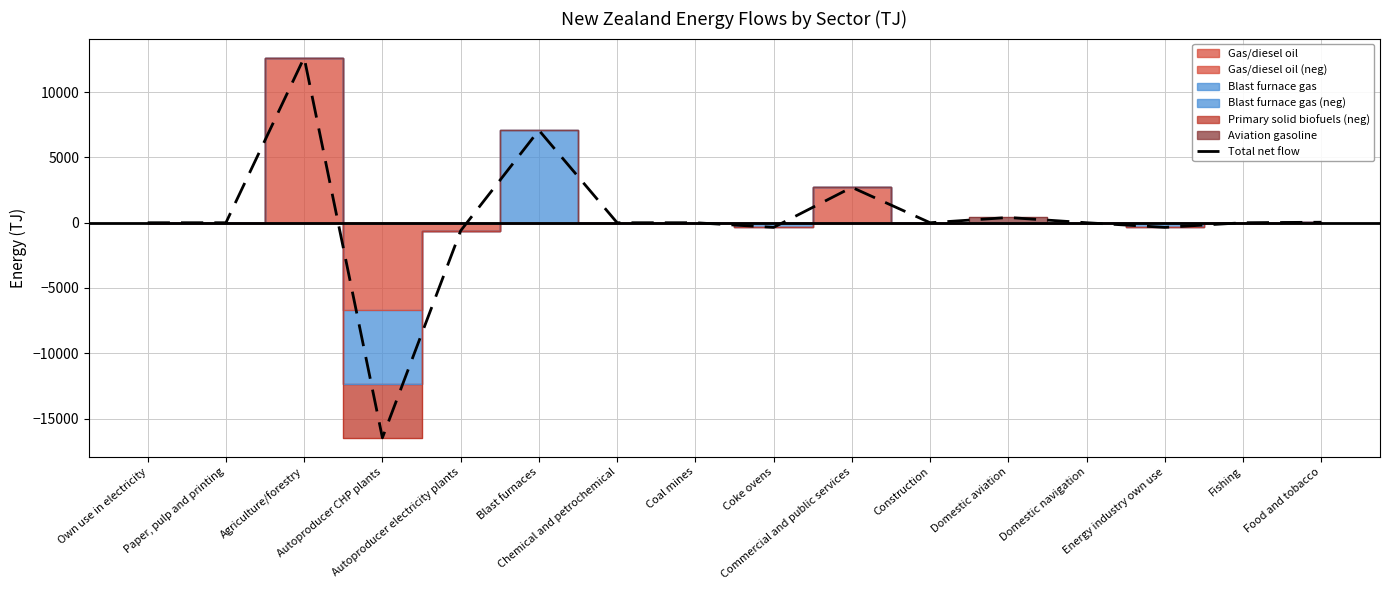

How many points are lower than both their immediate neighbors (excluding endpoints)?

4